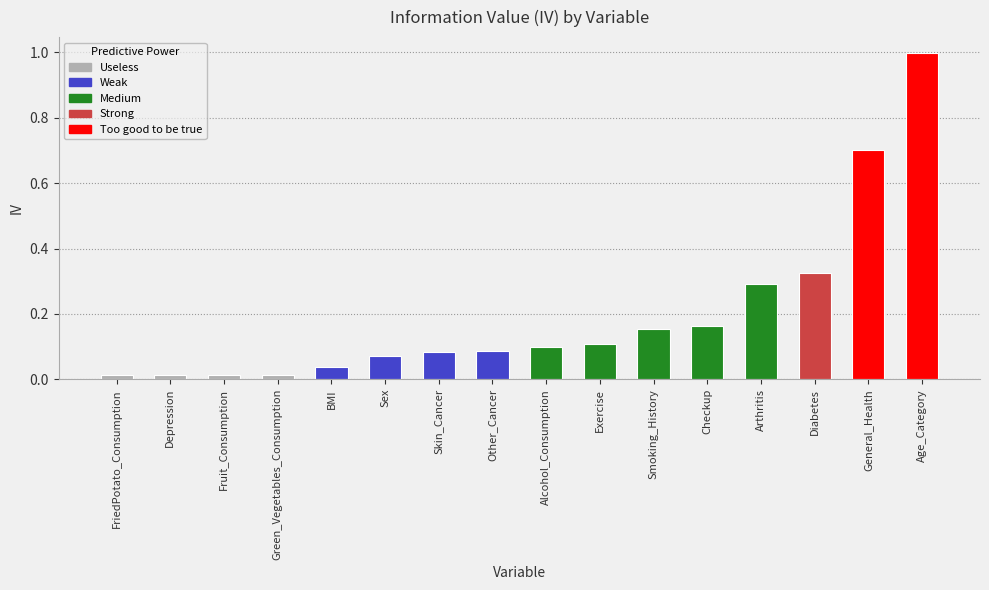

Which label corresponds to the largest value in the chart?

Age_Category